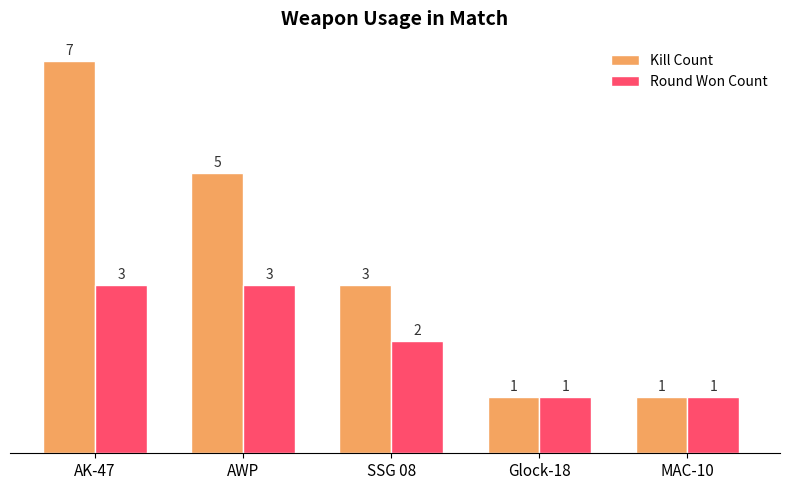

What is the label of the 2nd bar from the right?

Glock-18